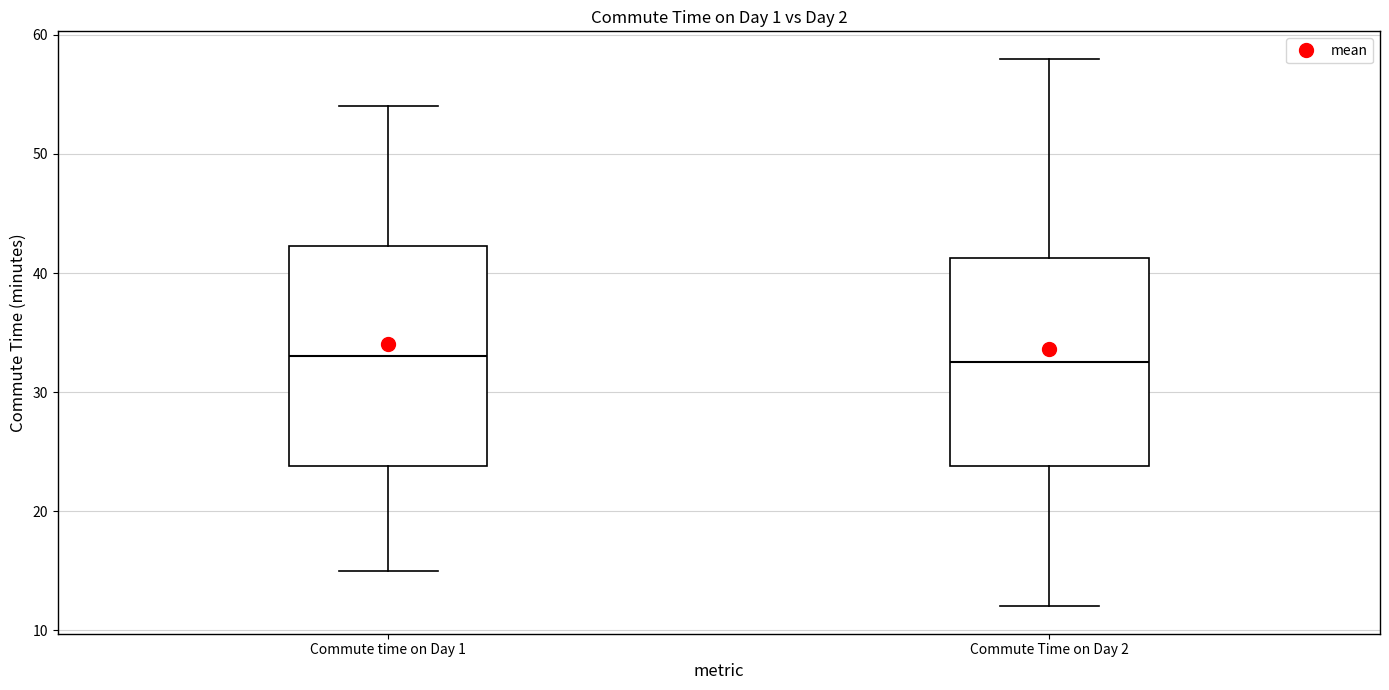

Which box is the tallest, from its lower edge to its upper edge?

Commute time on Day 1